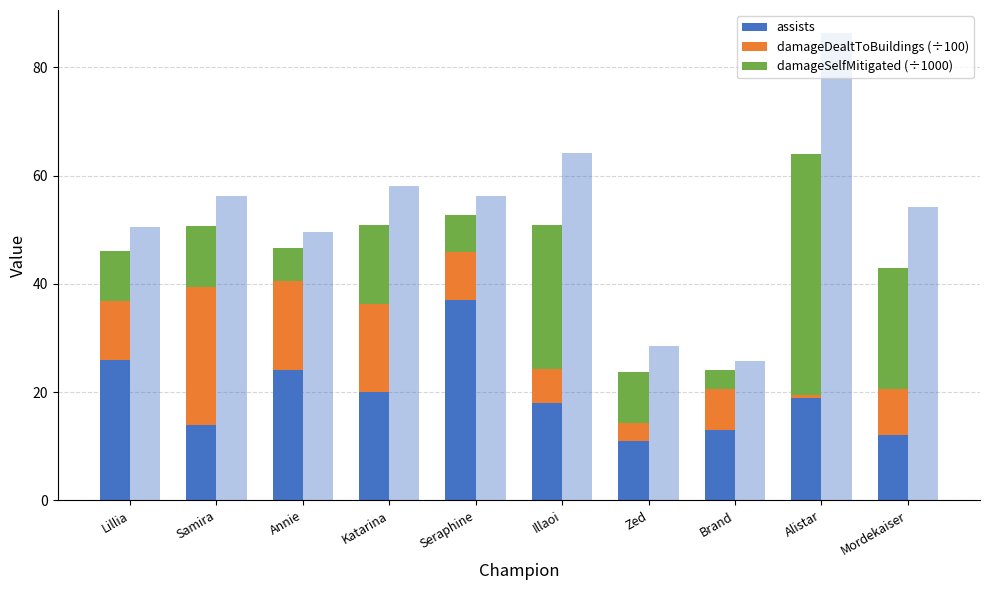

How many data points does each series have?

10